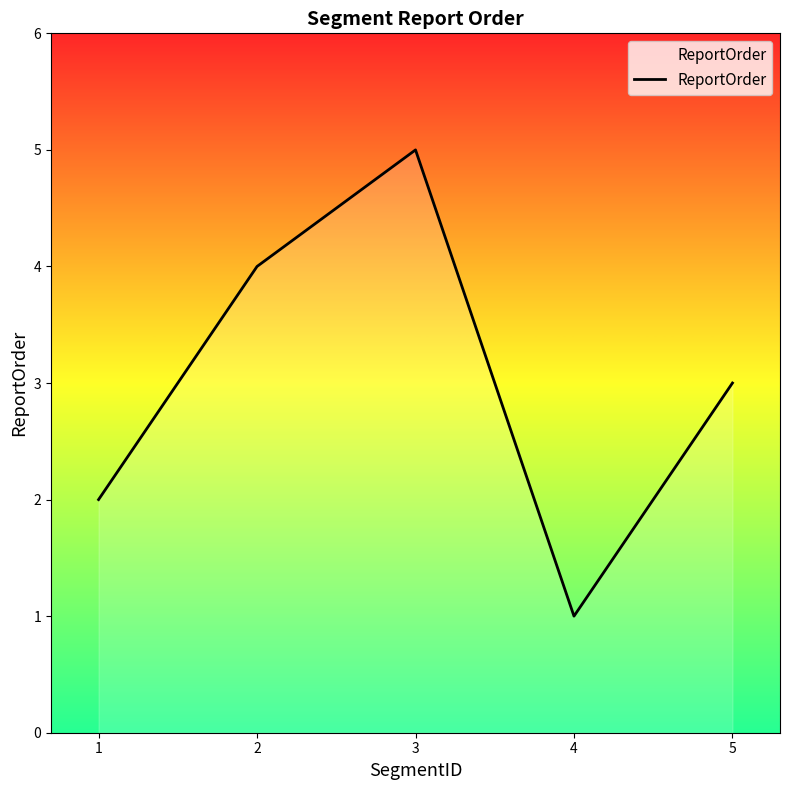

Which category has the highest value across all series?

3